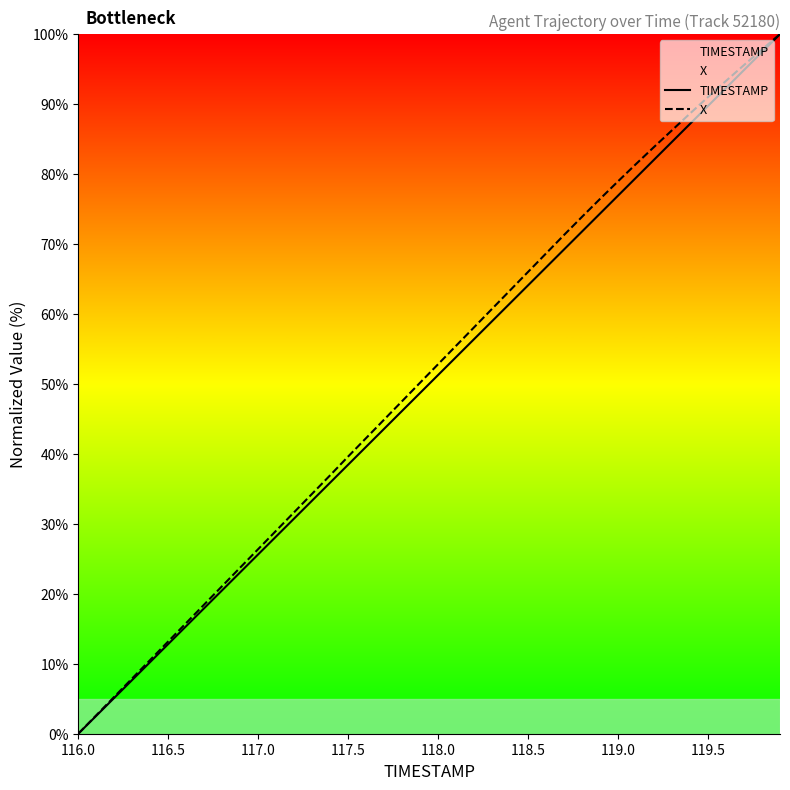

True or false: X and TIMESTAMP cross at least once.

False